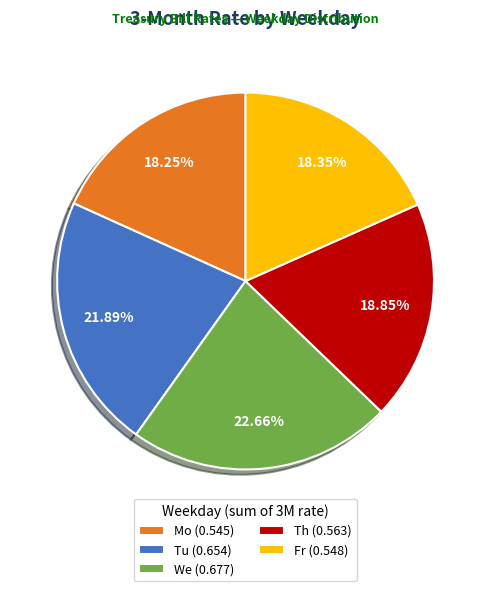

Does any single category account for the majority?

No